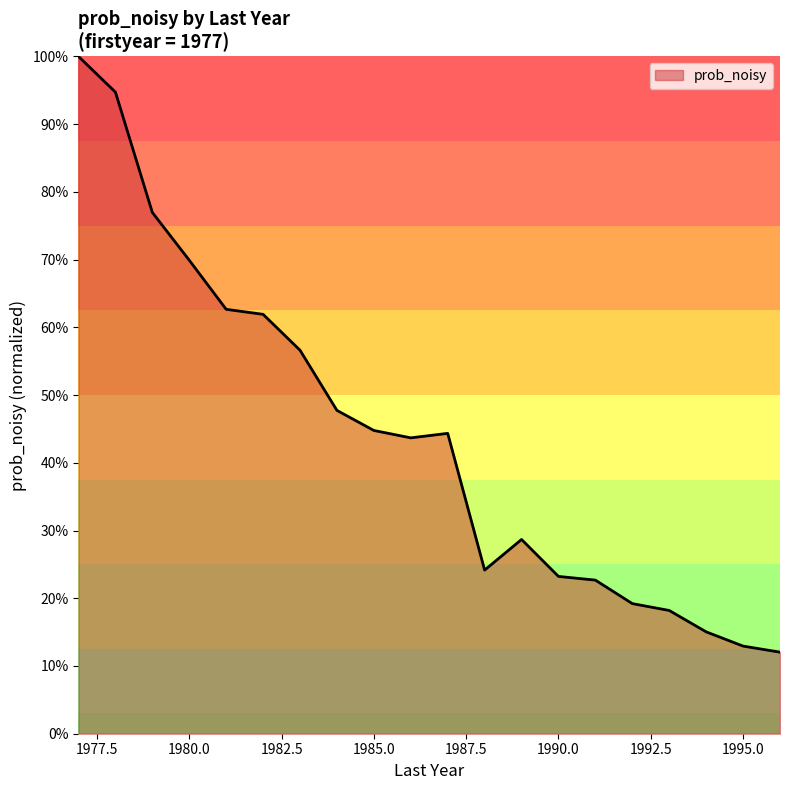

How many distinct data groups are displayed?

1